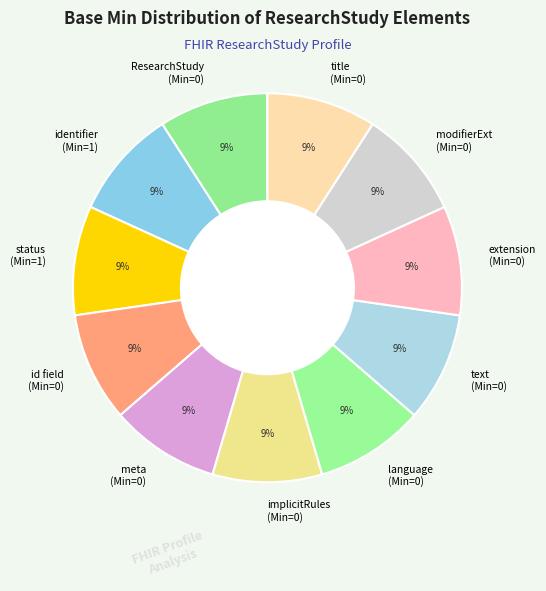

How many slices are in this pie chart?

11